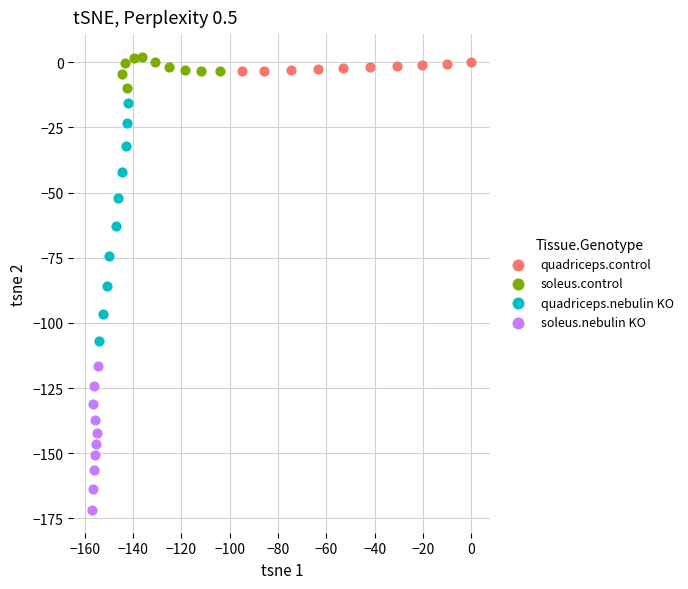

Which series reaches the minimum Y coordinate?

soleus.nebulin KO